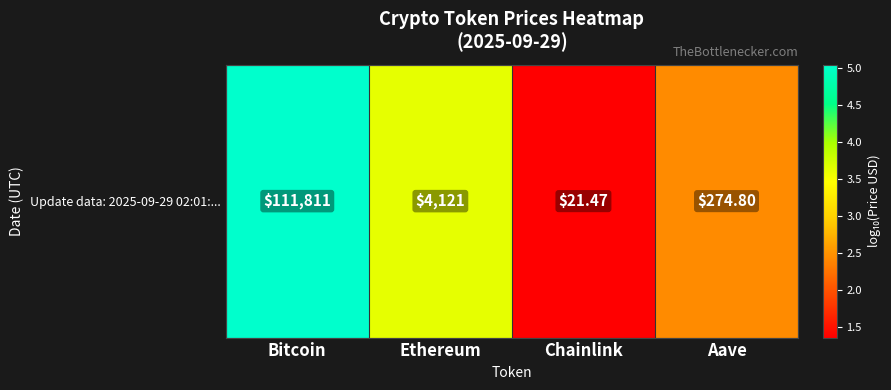

Read the value at Bitcoin.

5.0